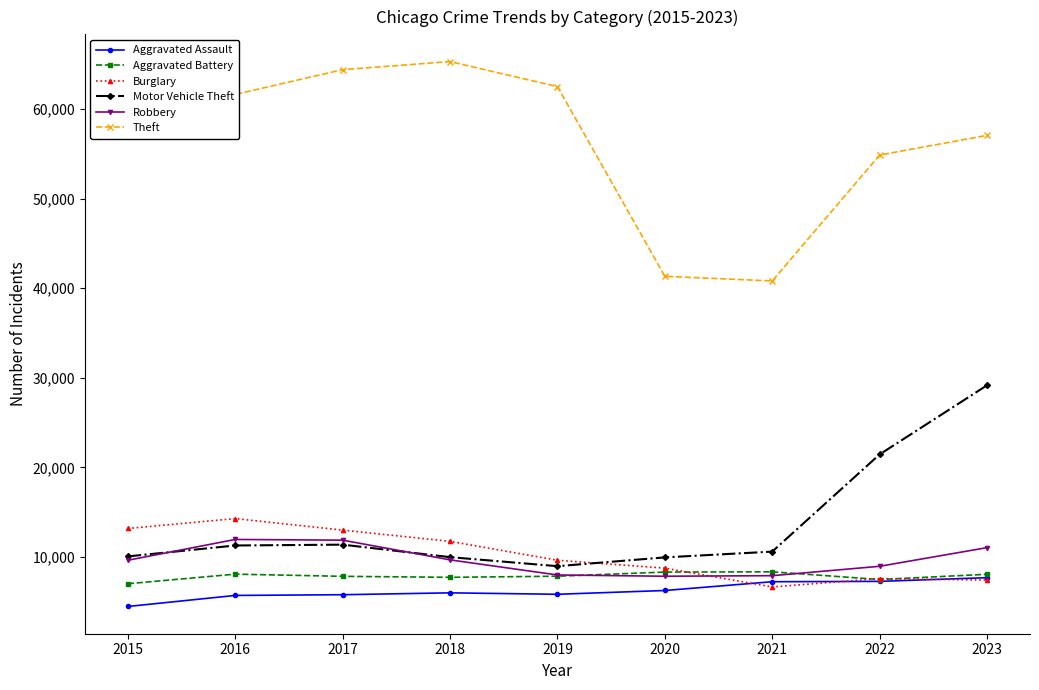

True or false: Robbery has more than 2 points higher than both neighbors.

False